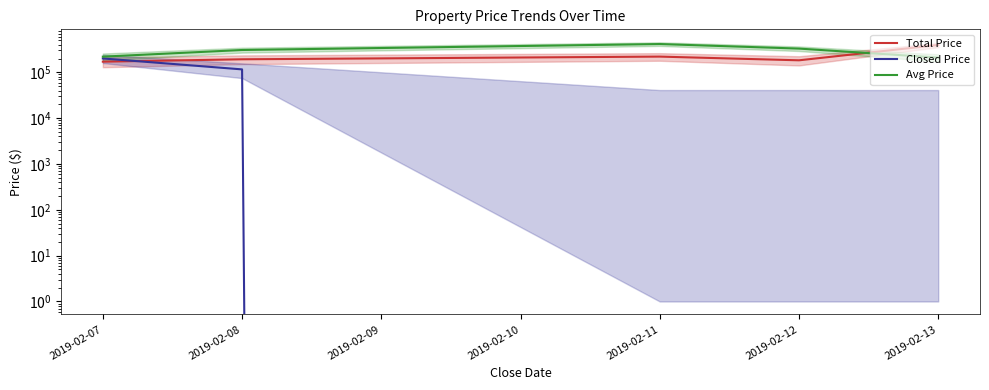

List the series in order of their overall mean, highest first.

Avg Price, Total Price, Closed Price